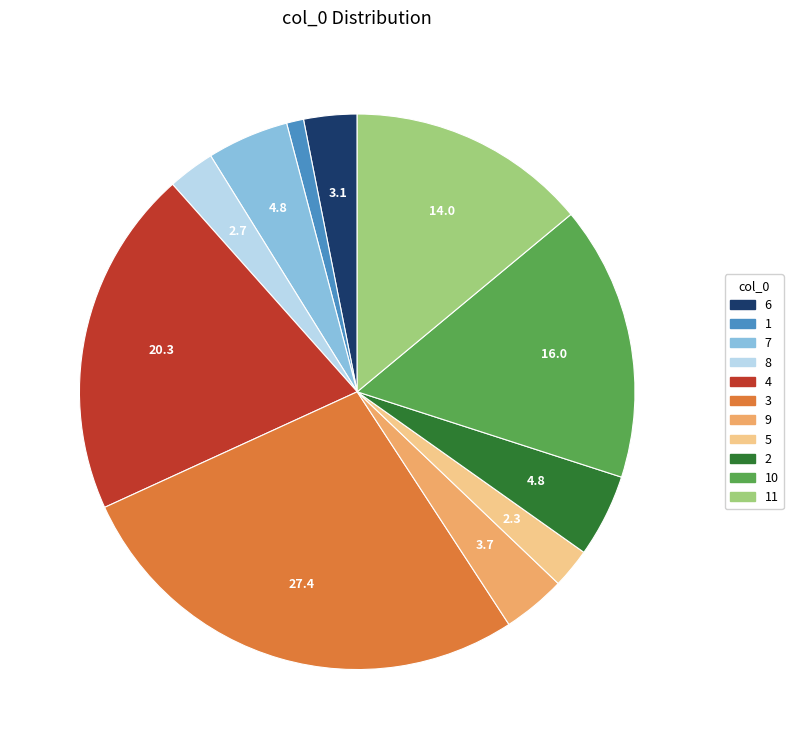

Is there any slice that represents more than half of the pie?

No